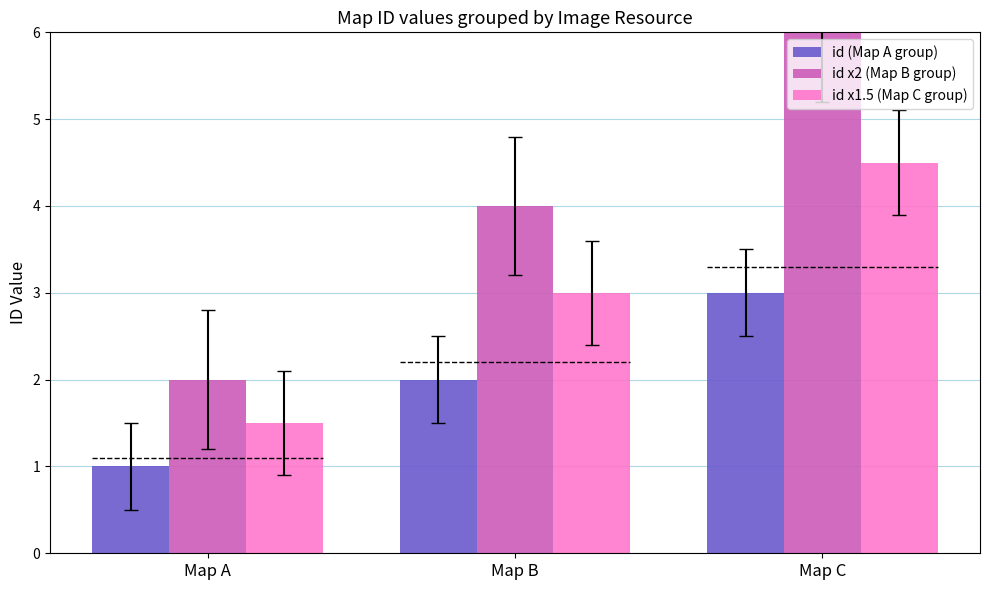

What is the difference between the id x2 (Map B group) values at Map A and Map B?

2.0